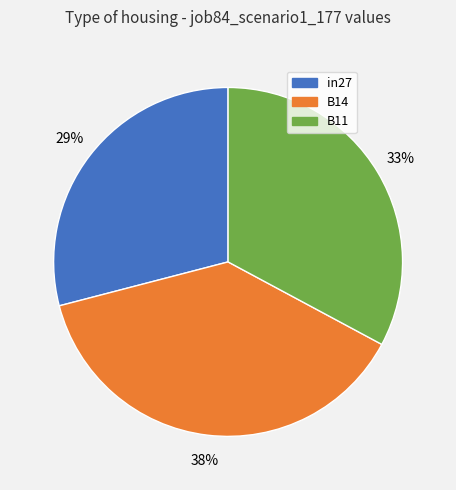

To the nearest percent, what portion does B11 represent?

33%